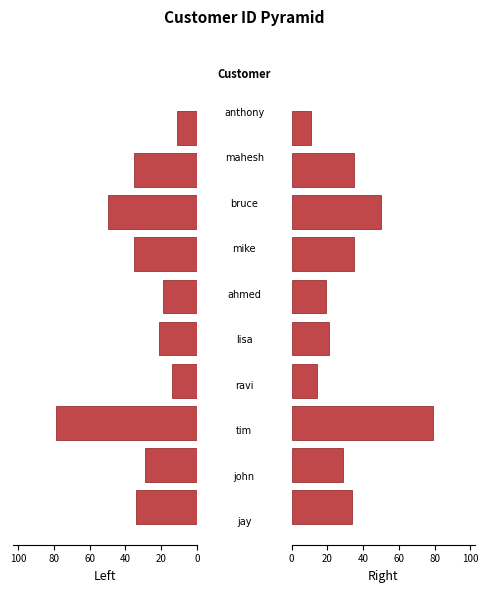

Which series has the largest total across all categories?

Left